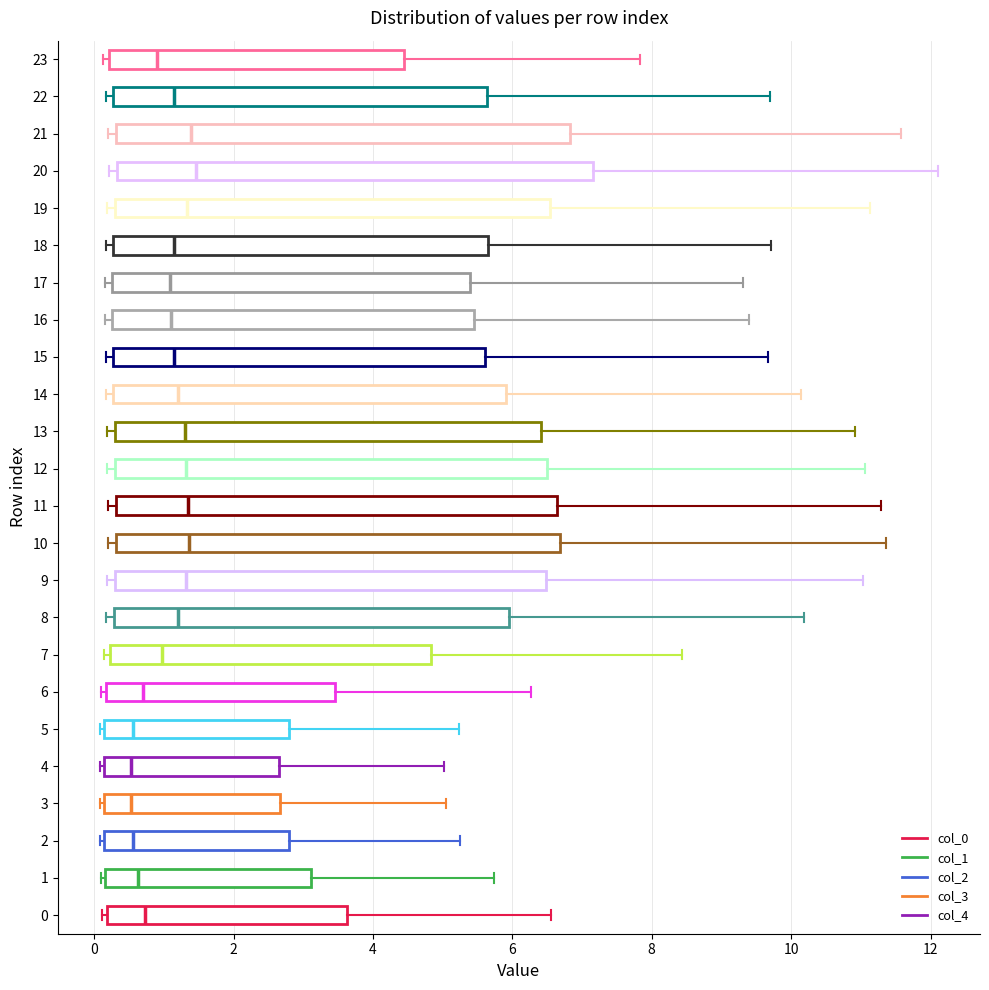

Reading bottom to top, transcribe this box plot: for each box, give where its median line is, the range the box spans, and where its two whiskers end, as read against the x-axis. The values are not printed on the chart, so give them approximately, as read against the axis.

0: median 0.8, box 0.2 to 3.6, whiskers 0.2 (just left of the box's left edge) to 6.6
1: median 0.6, box 0.2 to 3.2, whiskers 0.0 to 5.8
2: median 0.6, box 0.2 to 2.8, whiskers 0.0 to 5.2
3: median 0.6, box 0.2 to 2.6, whiskers 0.0 to 5.0
4: median 0.6, box 0.2 to 2.6, whiskers 0.0 to 5.0
5: median 0.6, box 0.2 to 2.8, whiskers 0.0 to 5.2
6: median 0.6, box 0.2 to 3.4, whiskers 0.2 (just left of the box's left edge) to 6.2
7: median 1.0, box 0.2 to 4.8, whiskers 0.2 (just left of the box's left edge) to 8.4
8: median 1.2, box 0.2 to 6.0, whiskers 0.2 (just left of the box's left edge) to 10.2
9: median 1.4, box 0.4 to 6.4, whiskers 0.2 to 11.0
10: median 1.4, box 0.4 to 6.6, whiskers 0.2 to 11.4
11: median 1.4, box 0.4 to 6.6, whiskers 0.2 to 11.2
12: median 1.4, box 0.4 to 6.4, whiskers 0.2 to 11.0
13: median 1.4, box 0.2 to 6.4, whiskers 0.2 (just left of the box's left edge) to 11.0
14: median 1.2, box 0.2 to 6.0, whiskers 0.2 (just left of the box's left edge) to 10.2
15: median 1.2, box 0.2 to 5.6, whiskers 0.2 (just left of the box's left edge) to 9.6
16: median 1.2, box 0.2 to 5.4, whiskers 0.2 (just left of the box's left edge) to 9.4
17: median 1.0, box 0.2 to 5.4, whiskers 0.2 (just left of the box's left edge) to 9.4
18: median 1.2, box 0.2 to 5.6, whiskers 0.2 (just left of the box's left edge) to 9.8
19: median 1.4, box 0.4 to 6.6, whiskers 0.2 to 11.2
20: median 1.4, box 0.4 to 7.2, whiskers 0.2 to 12.2
21: median 1.4, box 0.4 to 6.8, whiskers 0.2 to 11.6
22: median 1.2, box 0.2 to 5.6, whiskers 0.2 (just left of the box's left edge) to 9.6
23: median 0.8, box 0.2 to 4.4, whiskers 0.2 (just left of the box's left edge) to 7.8